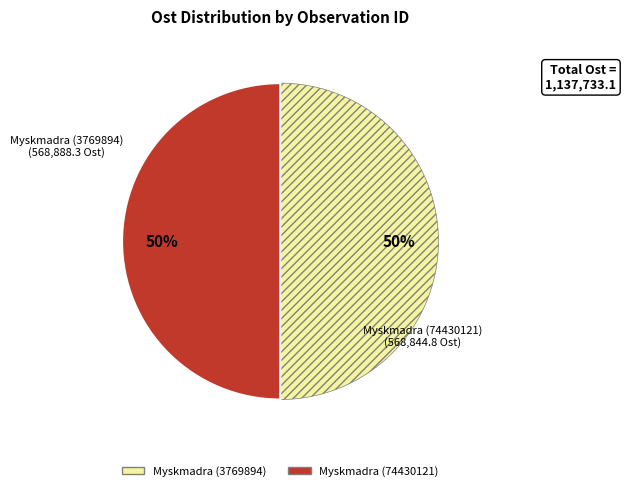

How many segments does this pie chart have?

2